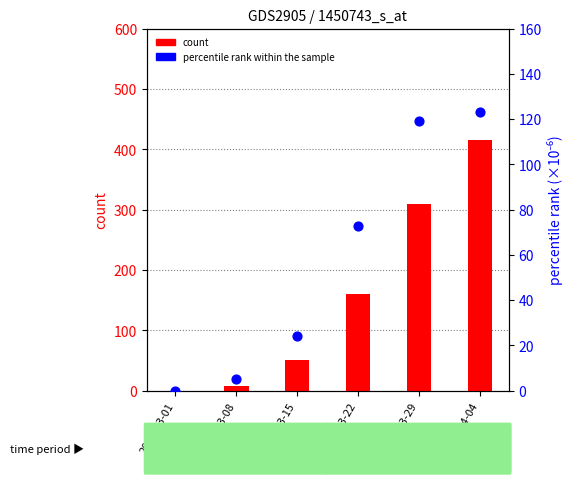

Which series reaches the minimum Y coordinate?

count